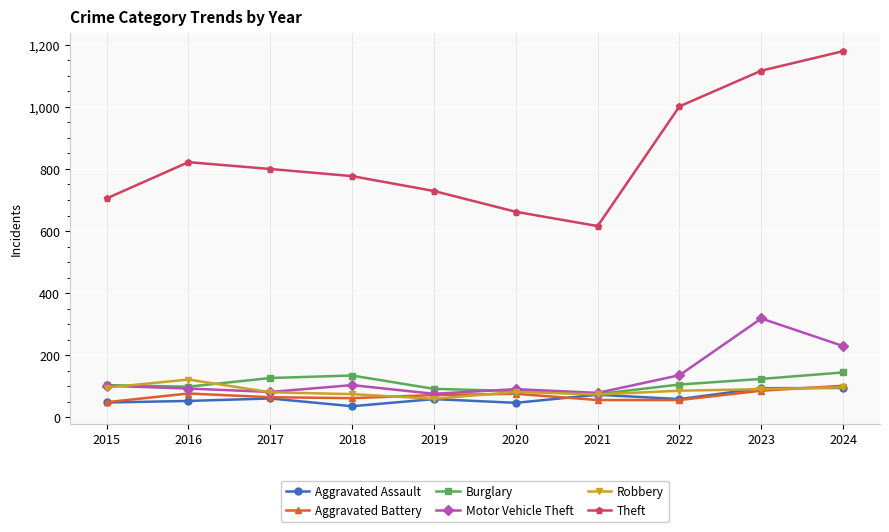

True or false: Theft and Aggravated Assault cross at least once.

False